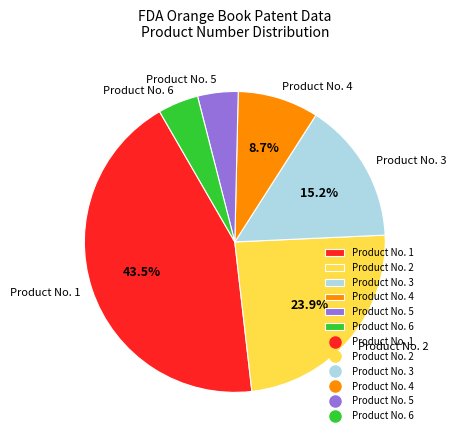

What percentage is NOT represented by Product No. 2?

76.1%